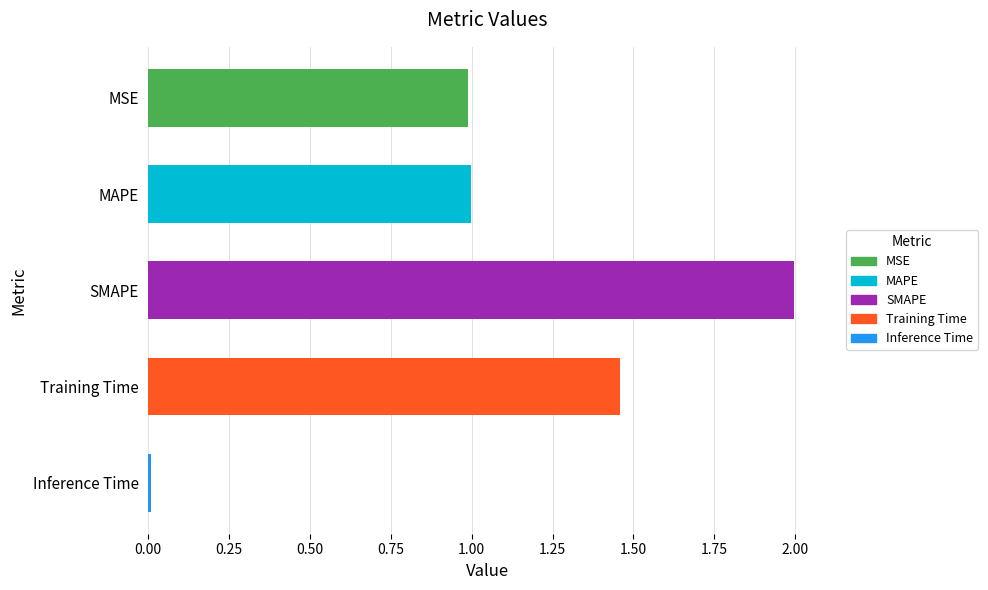

The value at Training Time is 2.5. True or false?

False